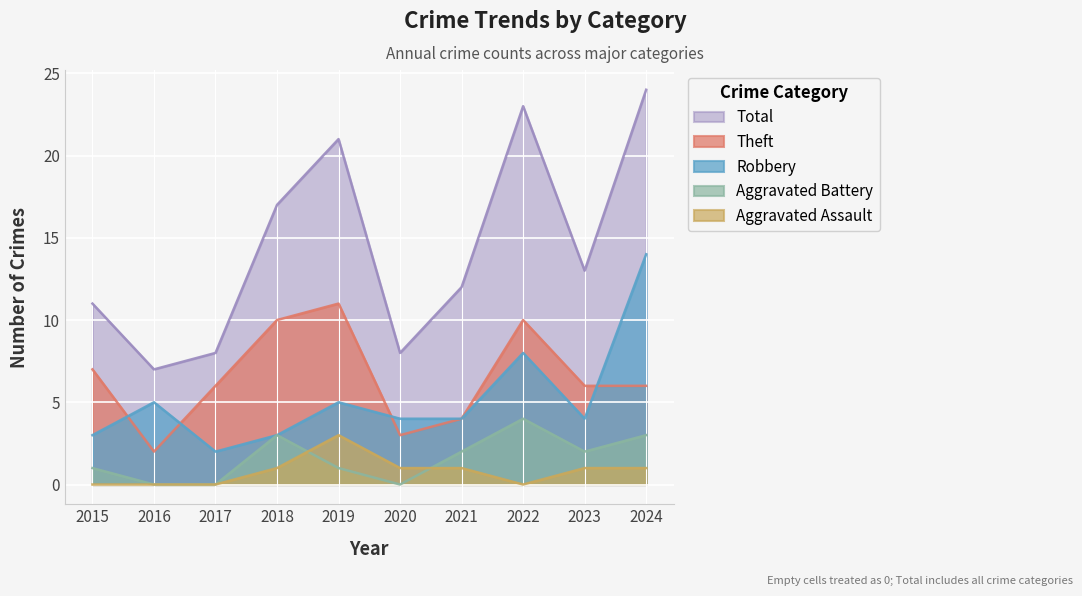

Reading left to right, extract all data points from this chart.

Robbery: 3	5	2	3	5	4	4	8	4	14
Theft: 7	2	6	10	11	3	4	10	6	6
Aggravated Battery: 1	0	0	3	1	0	2	4	2	3
Aggravated Assault: 0	0	0	1	3	1	1	0	1	1
Total: 11	7	8	17	21	8	12	23	13	24